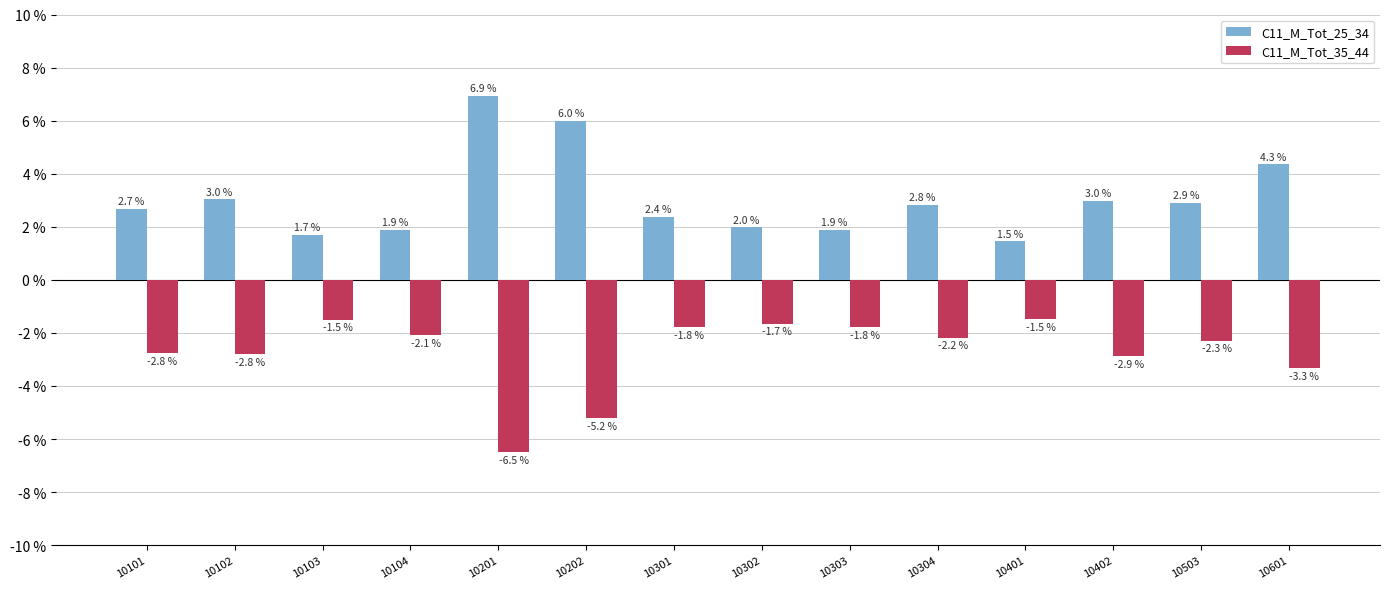

What is the sum of the C11_M_Tot_25_34 values at 10503 and 10303?

4.8